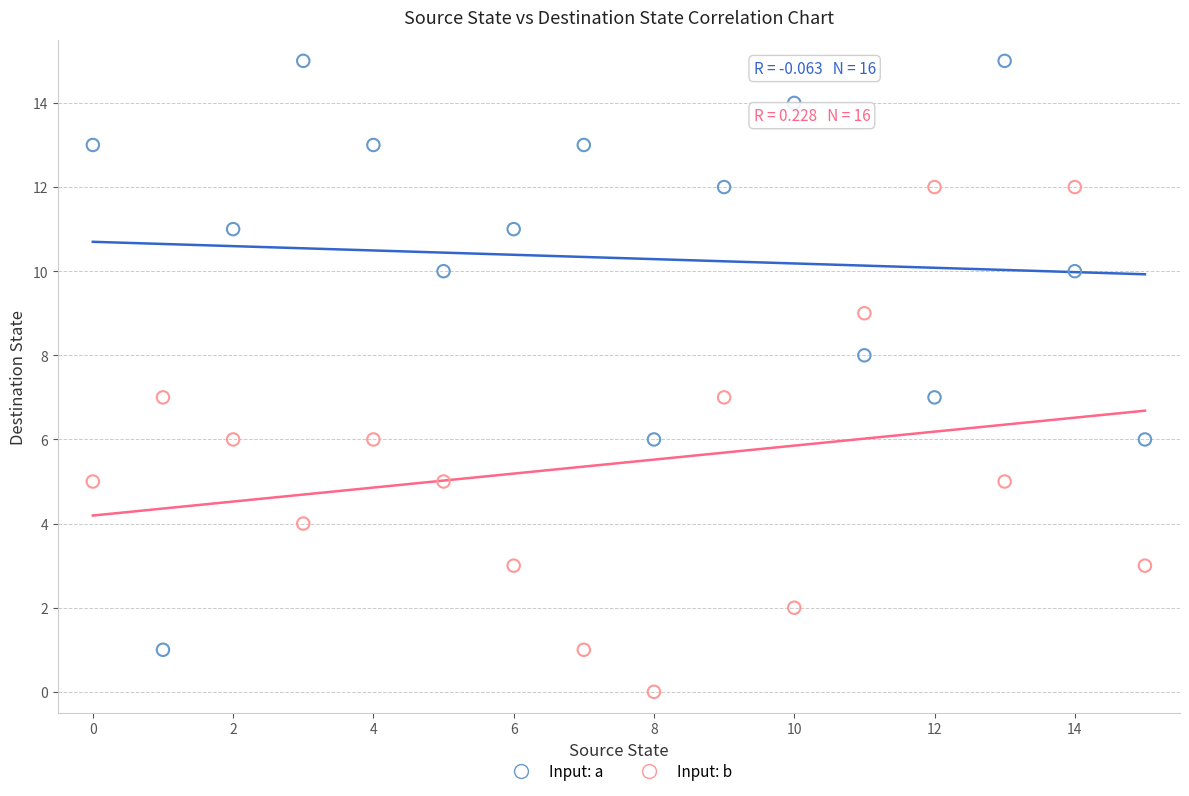

Across all data points, what is the range of Y values (max minus min)?

15